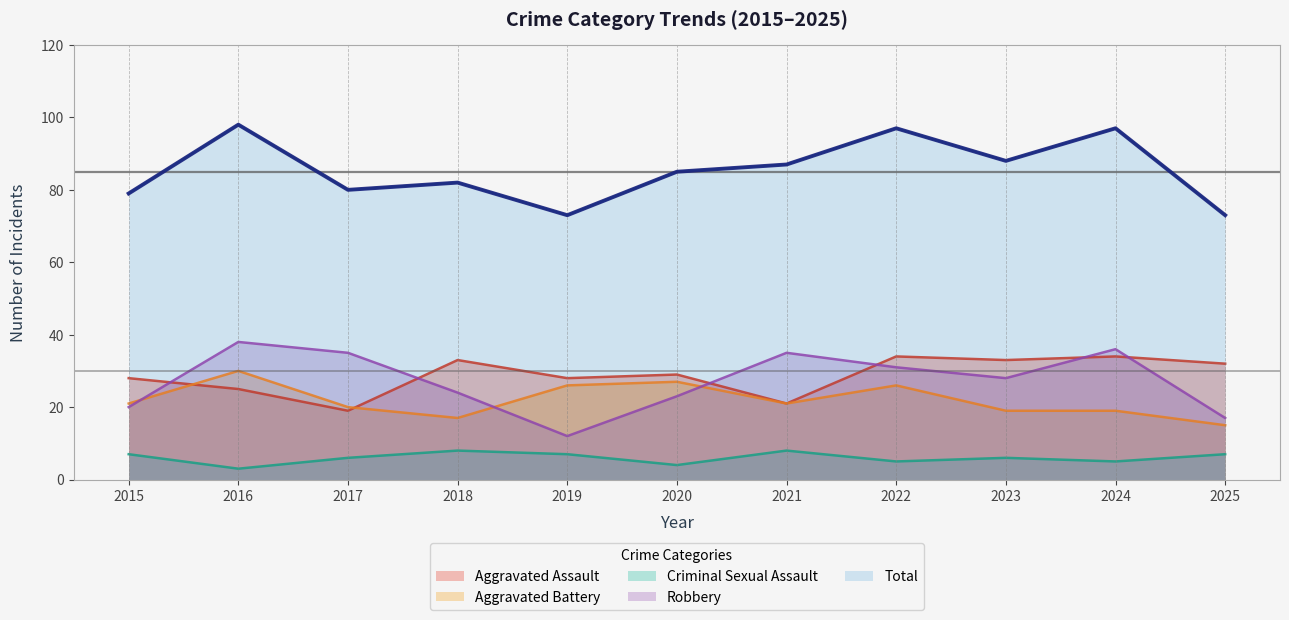

Reading left to right, list all the values displayed in this chart.

Aggravated Assault: 2015=28	2016=25	2017=19	2018=33	2019=28	2020=29	2021=21	2022=34	2023=33	2024=34	2025=32
Aggravated Battery: 2015=21	2016=30	2017=20	2018=17	2019=26	2020=27	2021=21	2022=26	2023=19	2024=19	2025=15
Criminal Sexual Assault: 2015=7	2016=3	2017=6	2018=8	2019=7	2020=4	2021=8	2022=5	2023=6	2024=5	2025=7
Robbery: 2015=20	2016=38	2017=35	2018=24	2019=12	2020=23	2021=35	2022=31	2023=28	2024=36	2025=17
Total: 2015=79	2016=98	2017=80	2018=82	2019=73	2020=85	2021=87	2022=97	2023=88	2024=97	2025=73